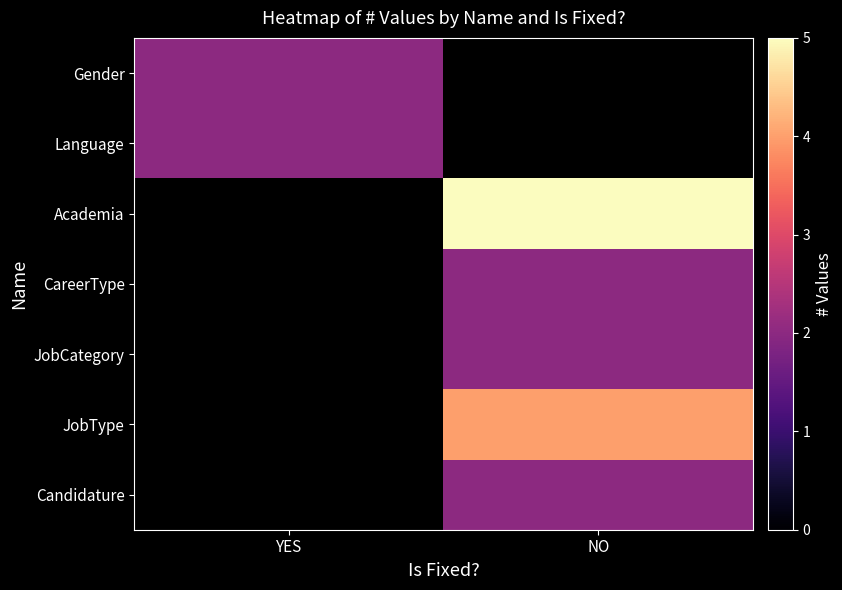

What is the approximate value of Academia at NO?

5.0